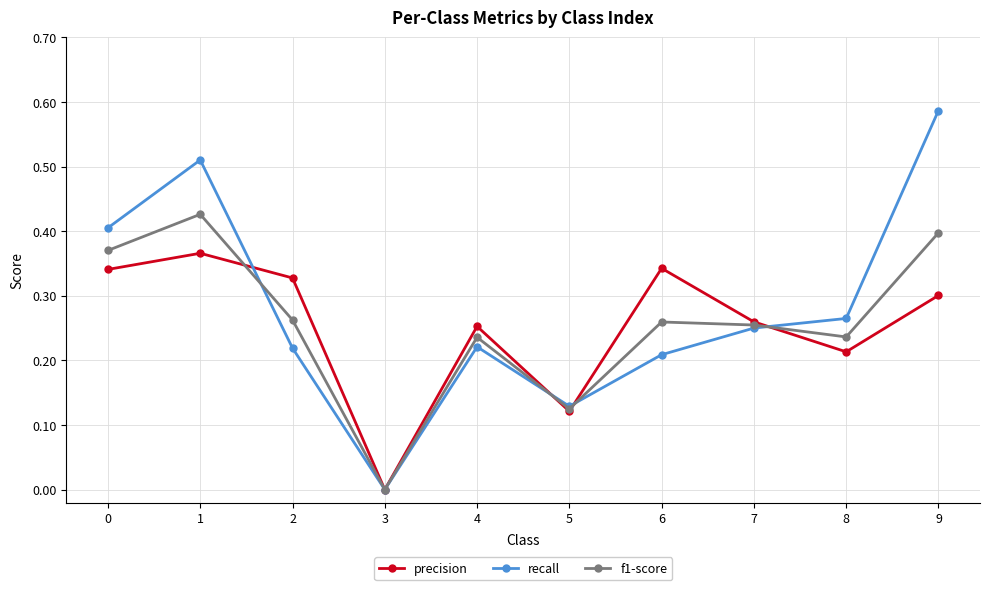

How many data points in precision are above 0?

9